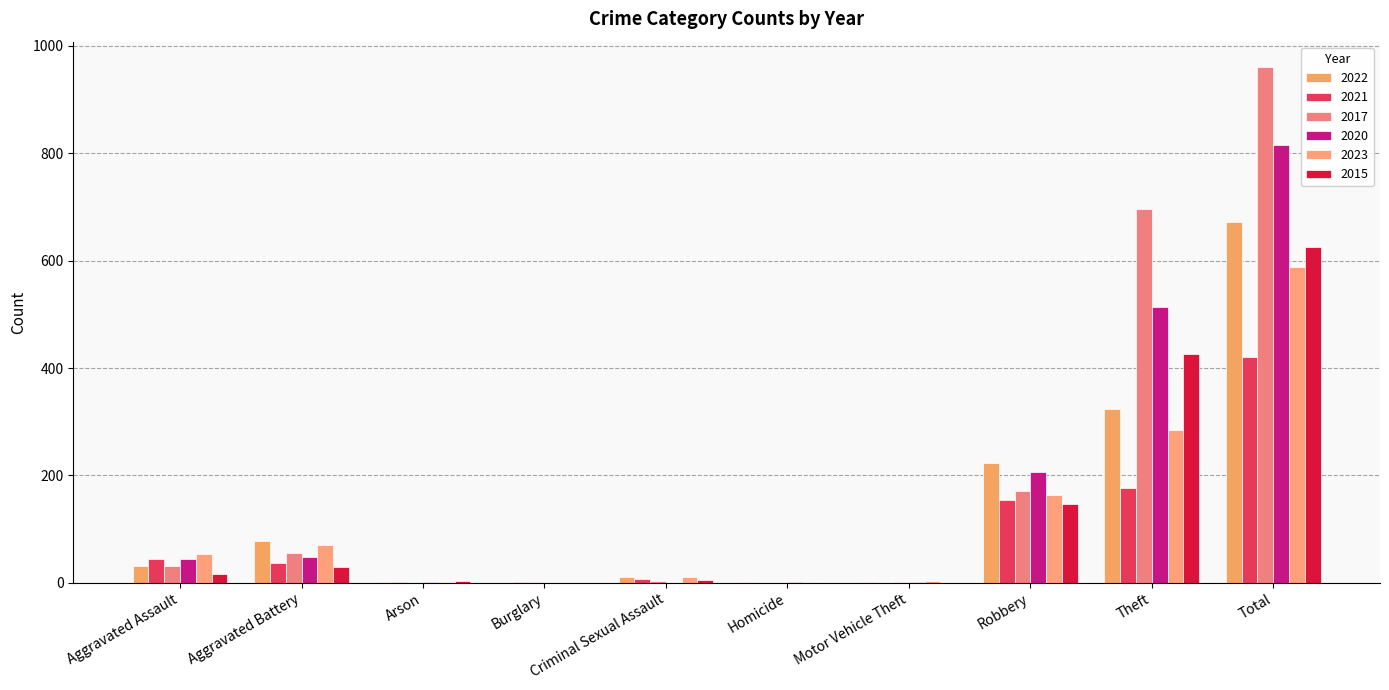

Is it true that 2015 equals 2 at Arson?

False